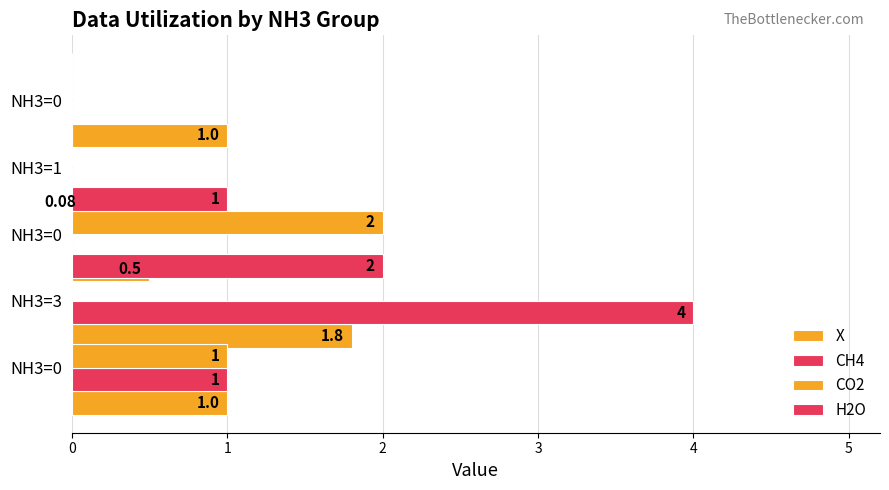

Rank the series by their maximum value, from lowest to highest.

X, CO2, H2O, CH4